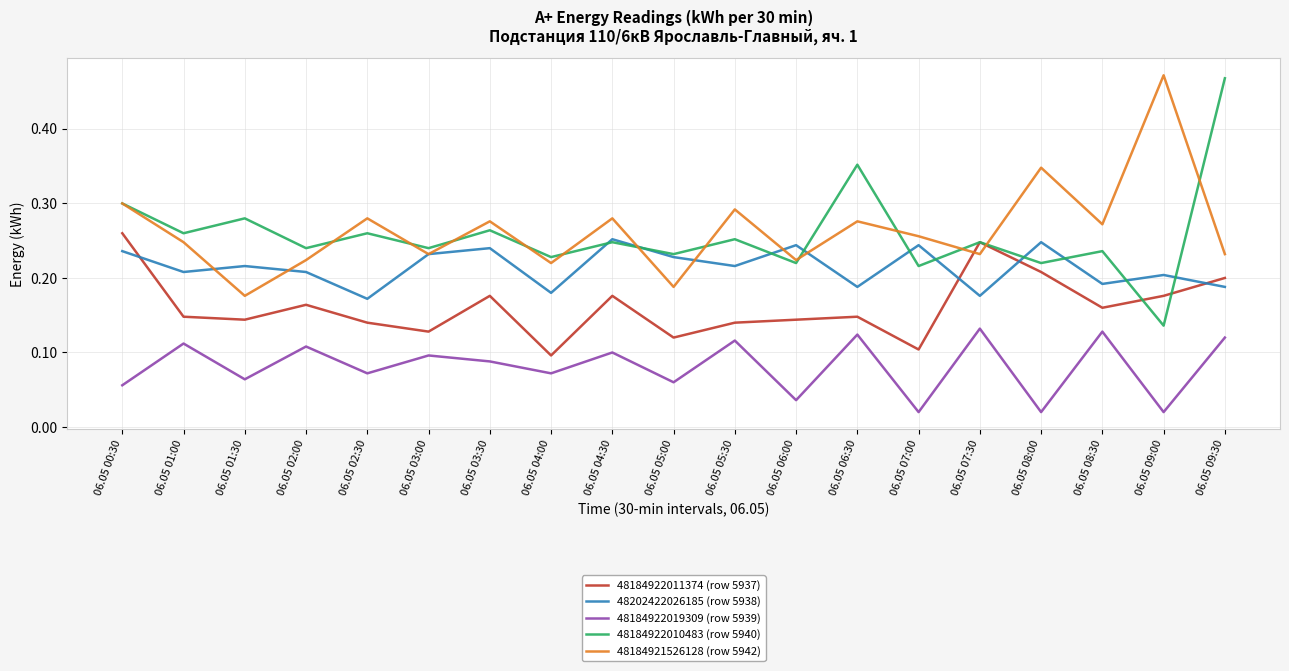

True or false: 48202422026185 (row 5938) and 48184922019309 (row 5939) cross at least once.

False